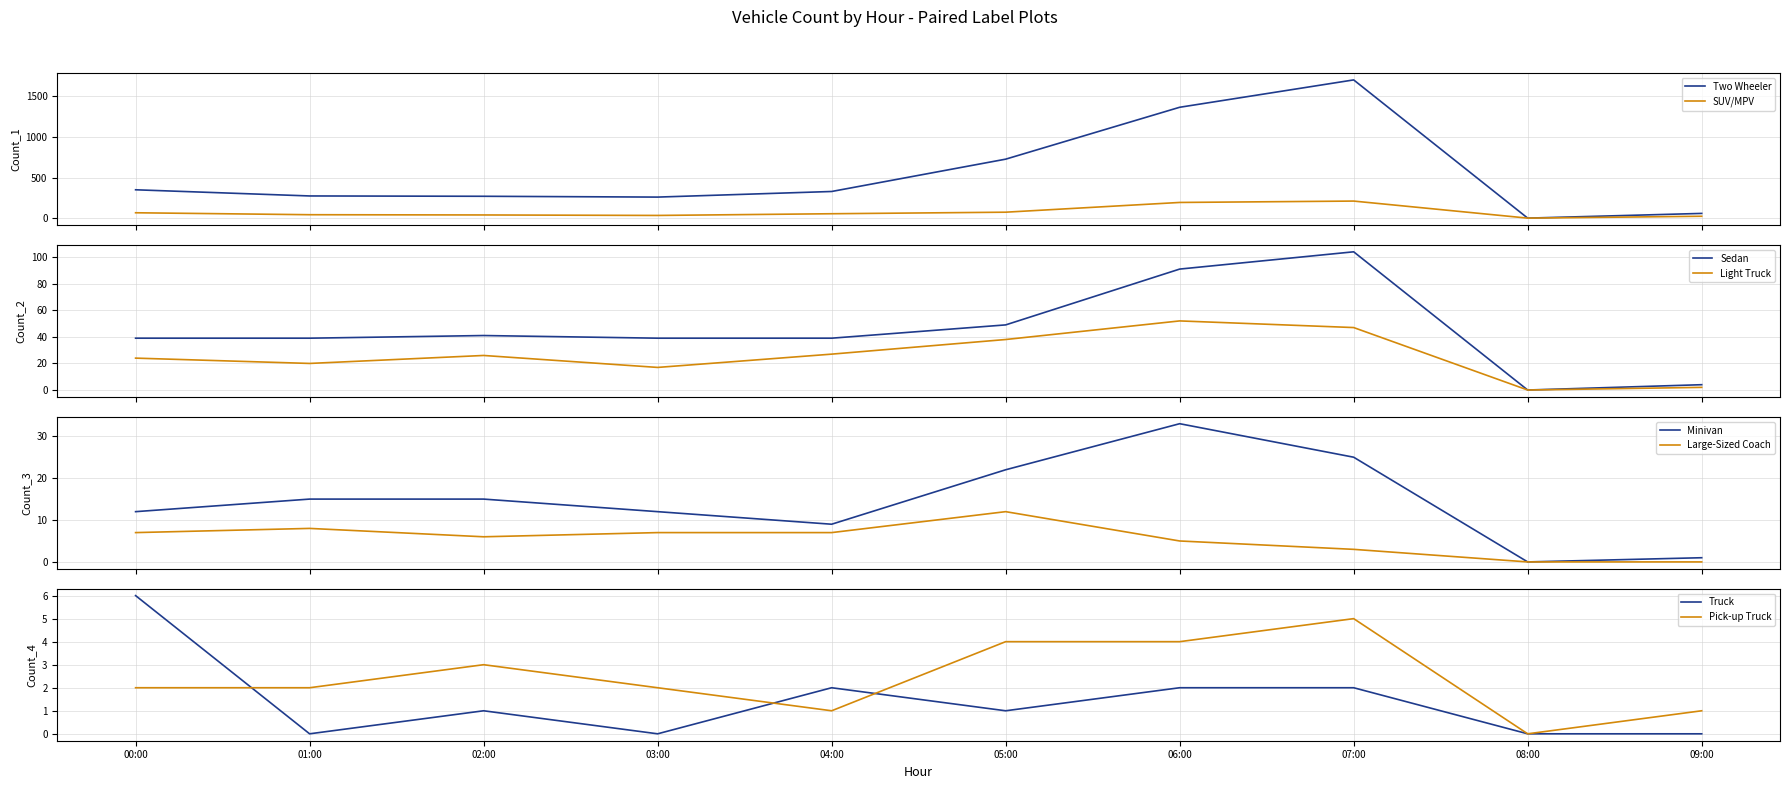

What is the greatest value displayed?

1702